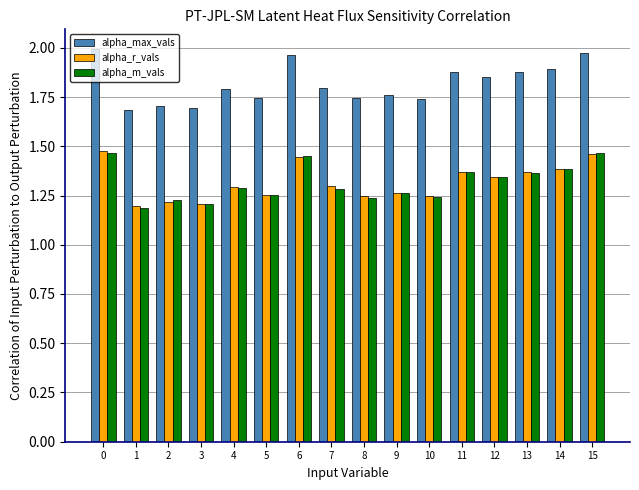

Which series has the largest total across all categories?

alpha_max_vals